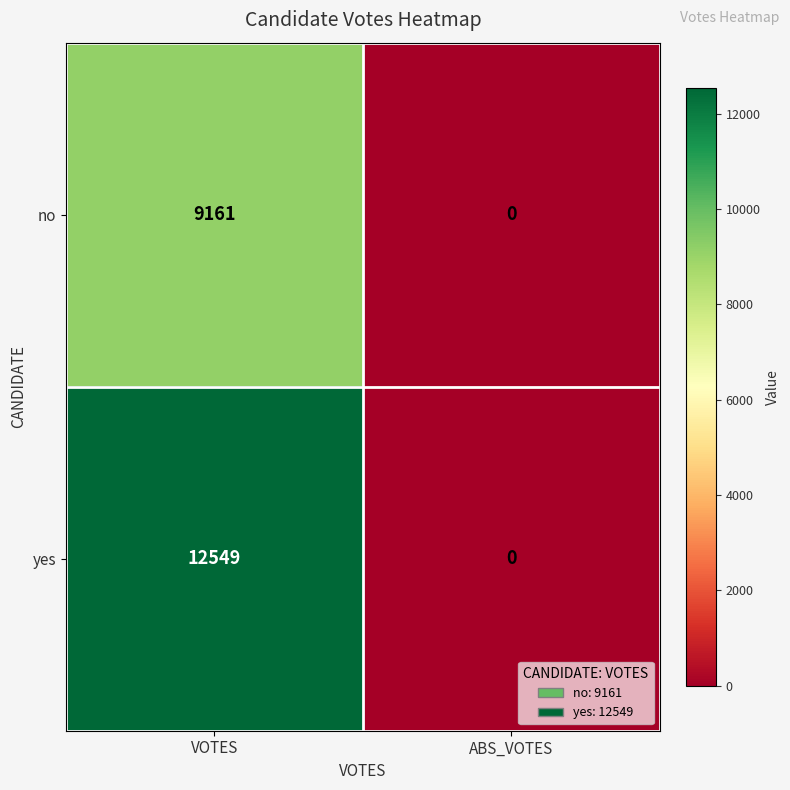

What is the sum of the yes values at ABS_VOTES and VOTES?

12549